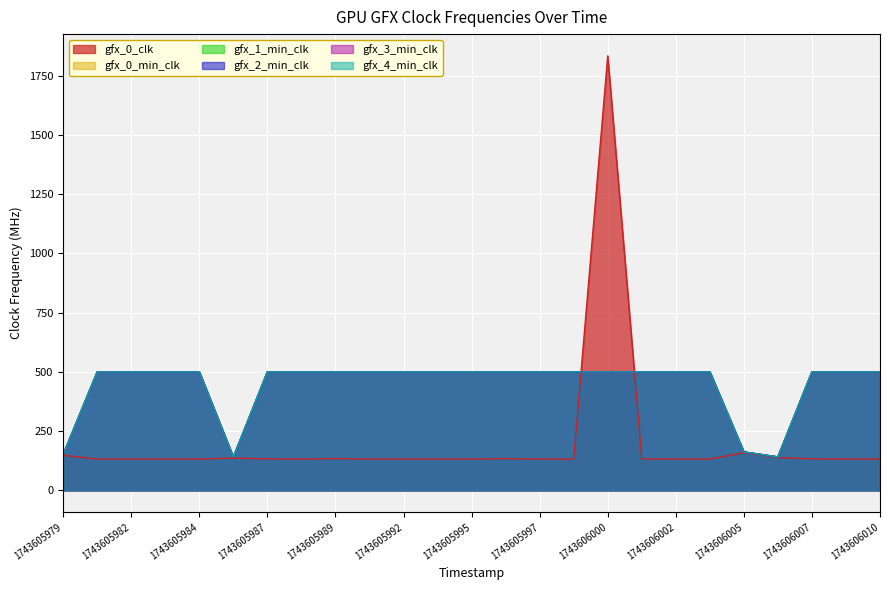

Reading left to right, list all the values displayed in this chart.

gfx_0_clk: 1743605979=148	1743605981=132	1743605982=132	1743605983=132	1743605984=132	1743605986=136	1743605987=133	1743605988=132	1743605989=134	1743605991=132	1743605992=132	1743605993=132	1743605995=132	1743605996=134	1743605997=132	1743605998=132	1743606000=1834	1743606001=133	1743606002=132	1743606003=132	1743606005=159	1743606006=138	1743606007=133	1743606008=132	1743606010=132
gfx_0_min_clk: 1743605979=151	1743605981=500	1743605982=500	1743605983=500	1743605984=500	1743605986=140	1743605987=500	1743605988=500	1743605989=500	1743605991=500	1743605992=500	1743605993=500	1743605995=500	1743605996=500	1743605997=500	1743605998=500	1743606000=500	1743606001=500	1743606002=500	1743606003=500	1743606005=162	1743606006=141	1743606007=500	1743606008=500	1743606010=500
gfx_1_min_clk: 1743605979=151	1743605981=500	1743605982=500	1743605983=500	1743605984=500	1743605986=140	1743605987=500	1743605988=500	1743605989=500	1743605991=500	1743605992=500	1743605993=500	1743605995=500	1743605996=500	1743605997=500	1743605998=500	1743606000=500	1743606001=500	1743606002=500	1743606003=500	1743606005=162	1743606006=141	1743606007=500	1743606008=500	1743606010=500
gfx_2_min_clk: 1743605979=151	1743605981=500	1743605982=500	1743605983=500	1743605984=500	1743605986=140	1743605987=500	1743605988=500	1743605989=500	1743605991=500	1743605992=500	1743605993=500	1743605995=500	1743605996=500	1743605997=500	1743605998=500	1743606000=500	1743606001=500	1743606002=500	1743606003=500	1743606005=162	1743606006=141	1743606007=500	1743606008=500	1743606010=500
gfx_3_min_clk: 1743605979=151	1743605981=500	1743605982=500	1743605983=500	1743605984=500	1743605986=140	1743605987=500	1743605988=500	1743605989=500	1743605991=500	1743605992=500	1743605993=500	1743605995=500	1743605996=500	1743605997=500	1743605998=500	1743606000=500	1743606001=500	1743606002=500	1743606003=500	1743606005=162	1743606006=141	1743606007=500	1743606008=500	1743606010=500
gfx_4_min_clk: 1743605979=151	1743605981=500	1743605982=500	1743605983=500	1743605984=500	1743605986=140	1743605987=500	1743605988=500	1743605989=500	1743605991=500	1743605992=500	1743605993=500	1743605995=500	1743605996=500	1743605997=500	1743605998=500	1743606000=500	1743606001=500	1743606002=500	1743606003=500	1743606005=162	1743606006=141	1743606007=500	1743606008=500	1743606010=500